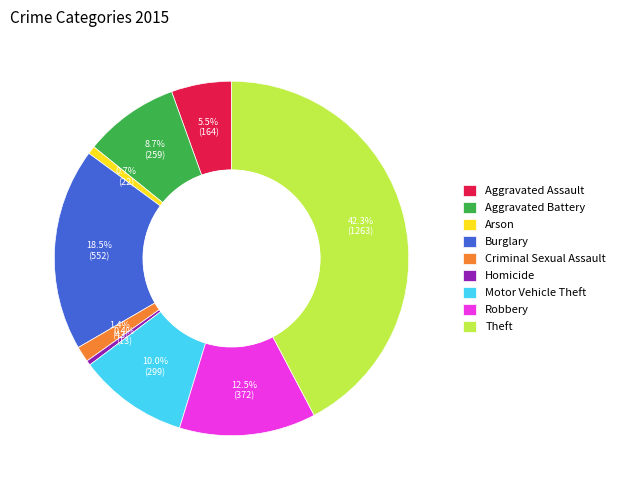

To the nearest percent, what is the combined percentage of Criminal Sexual Assault and Burglary?

20%